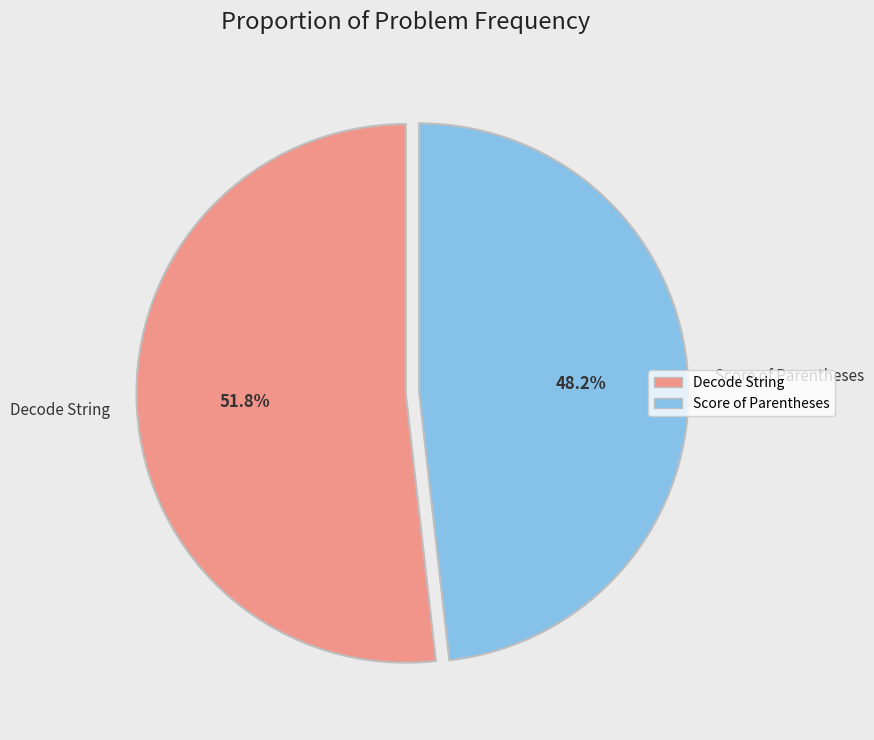

Is there any slice that represents more than half of the pie?

Yes